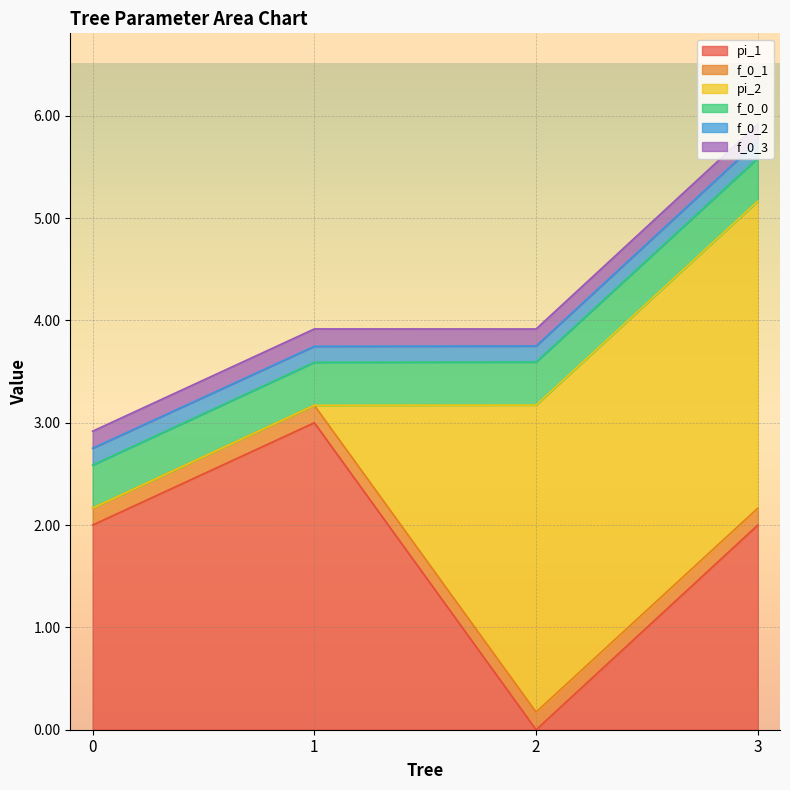

At which category is the sum across all series the highest?

3